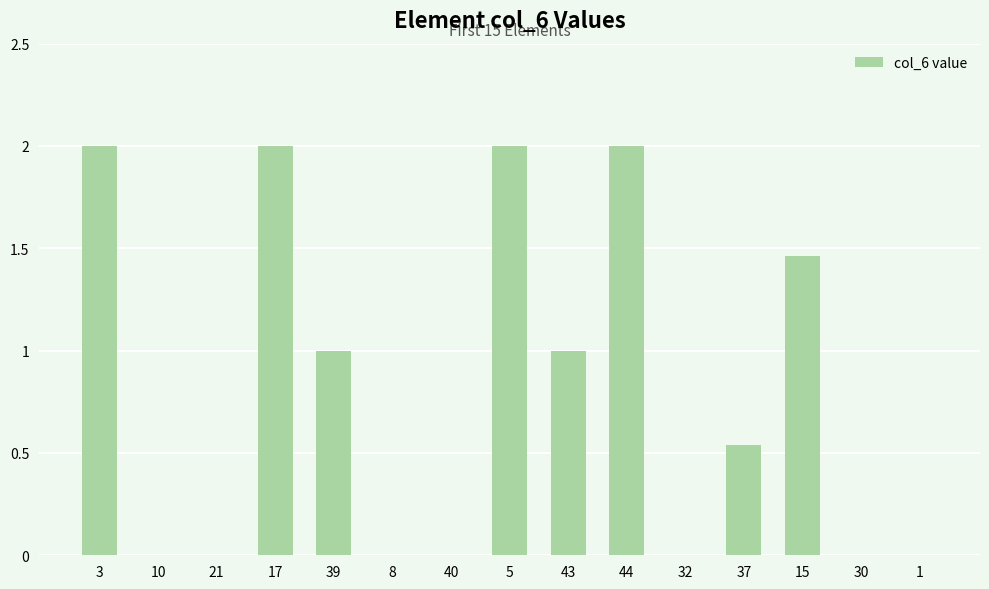

Is it true that the value at 21 is -1.2?

False